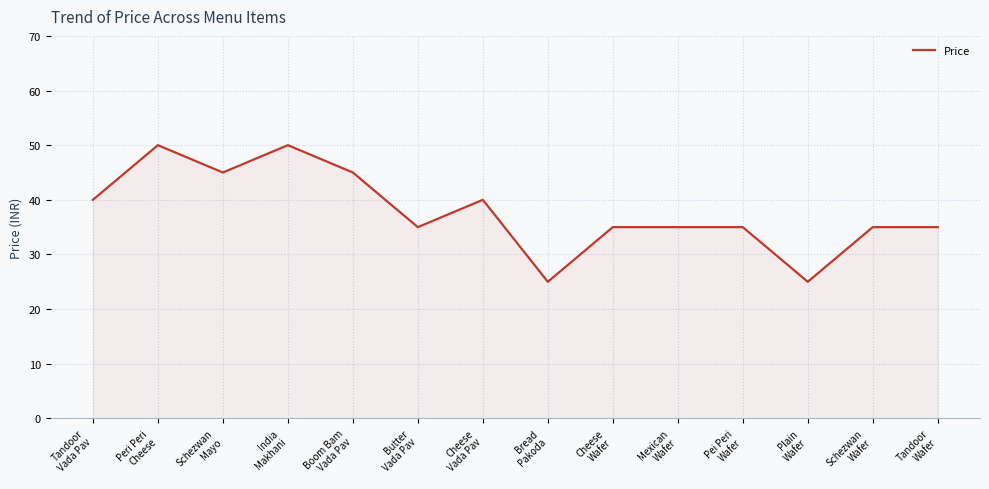

What position from the left is Butter
Vada Pav?

6